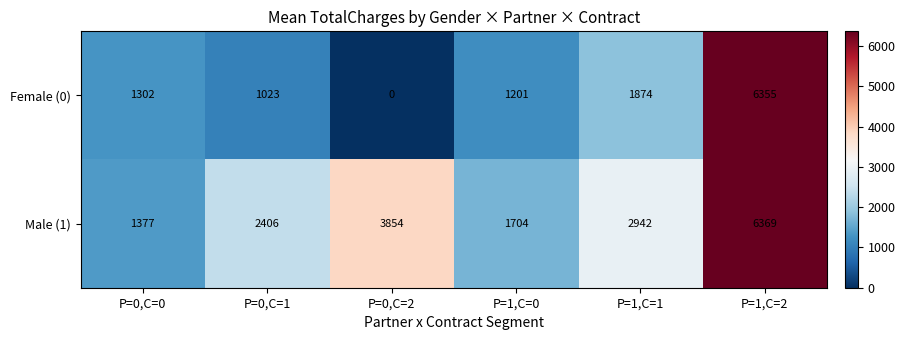

At P=0,C=0, list the series in order from largest to smallest.

Male (1), Female (0)